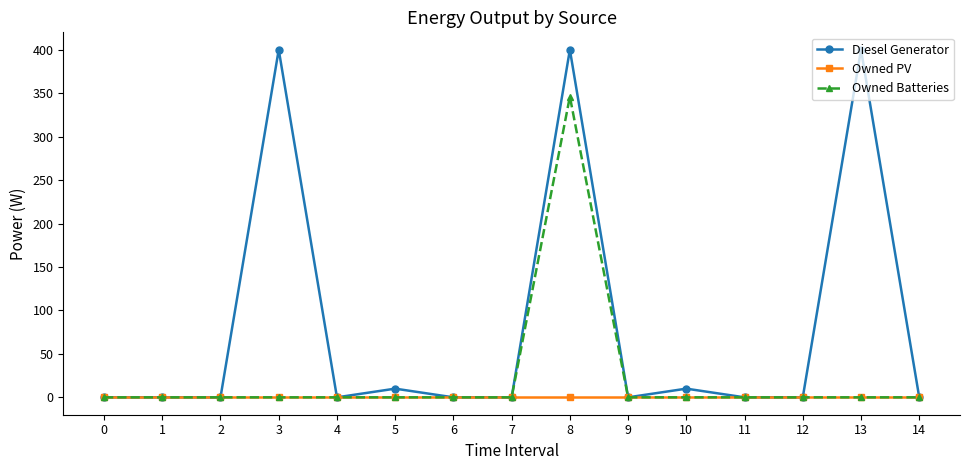

Which series has the largest range (max minus min)?

Diesel Generator